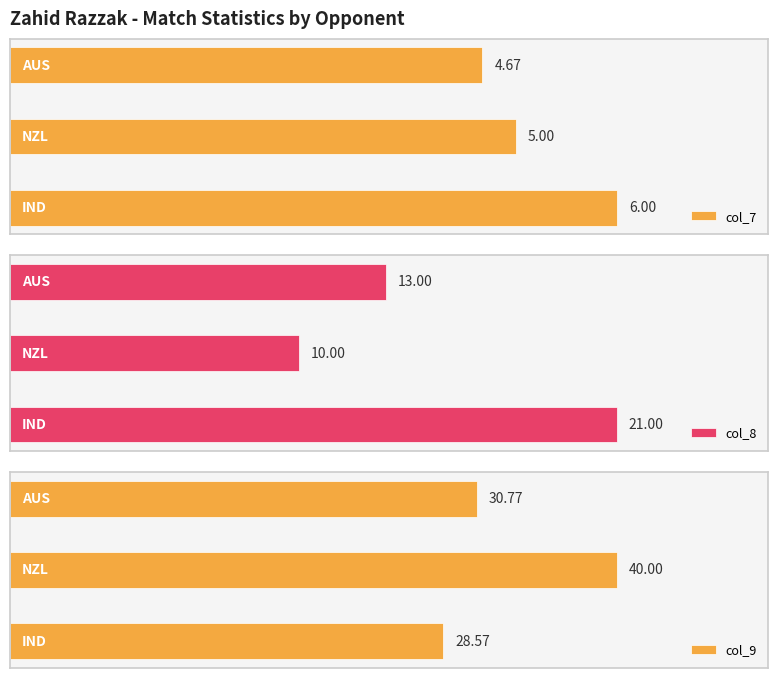

What value does the col_8 series have at NZL?

10.0